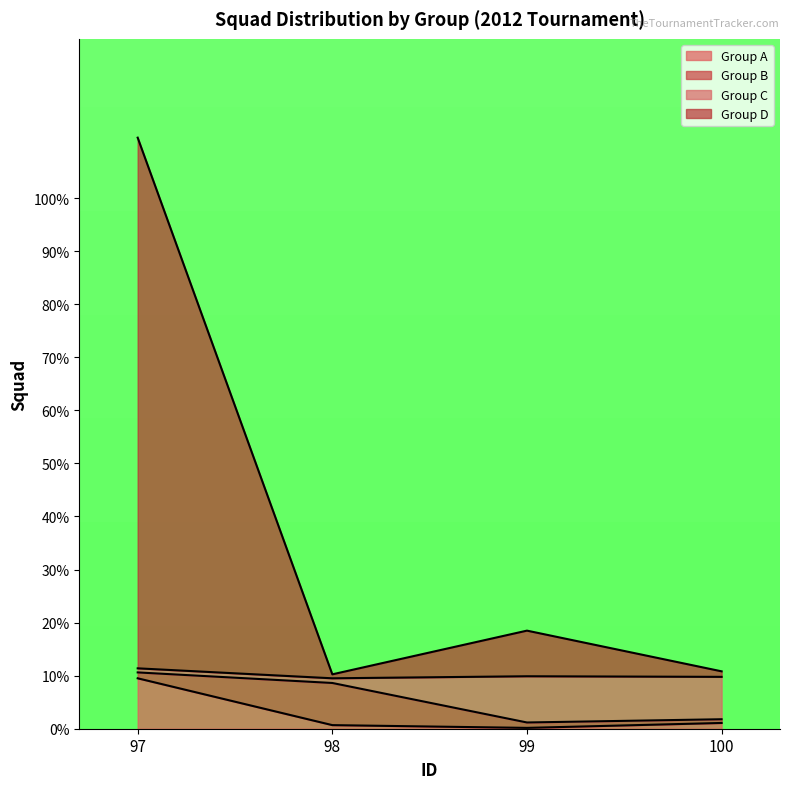

How many lines are shown in the chart?

4